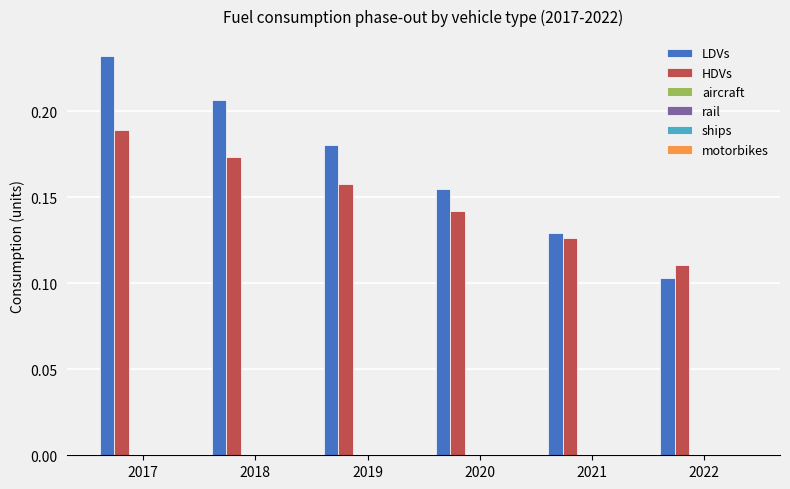

Count the number of categories in the chart.

6